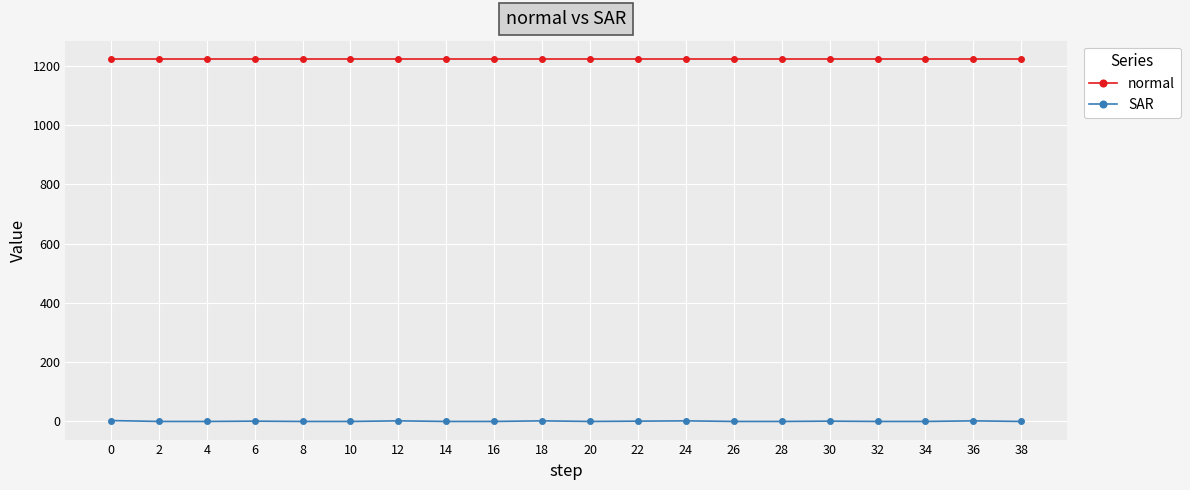

True or false: normal and SAR cross at least once.

False